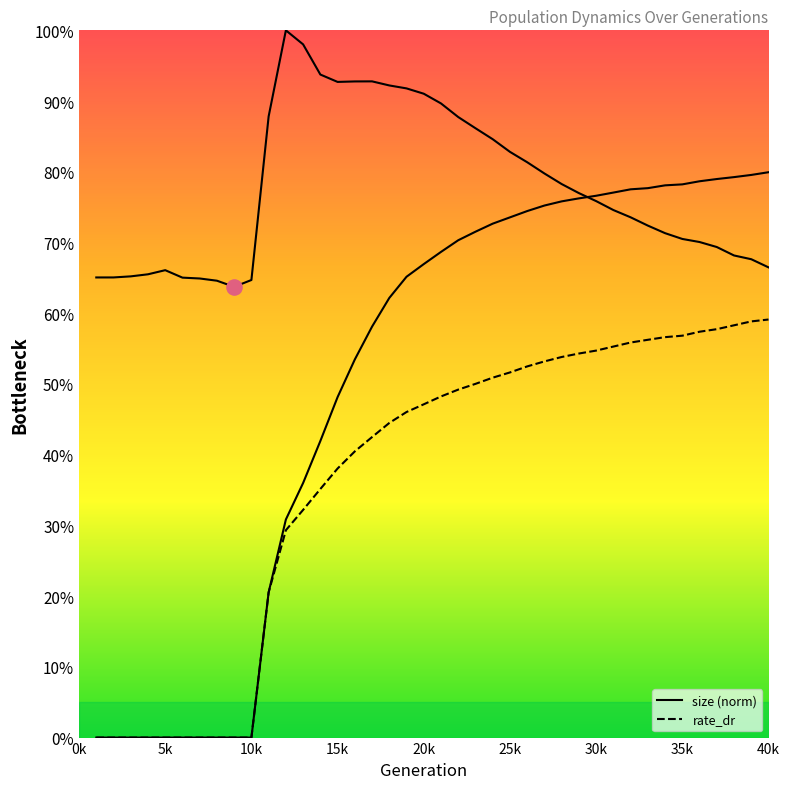

Which series has the largest total across all categories?

size